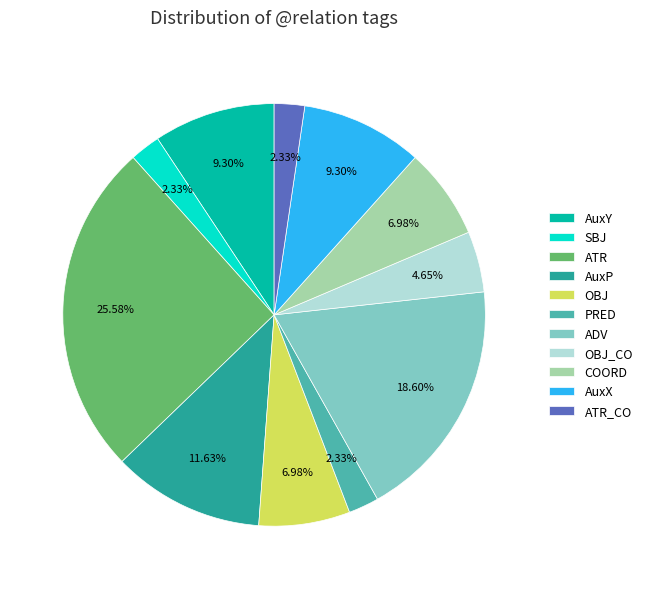

Is there any slice that represents more than half of the pie?

No